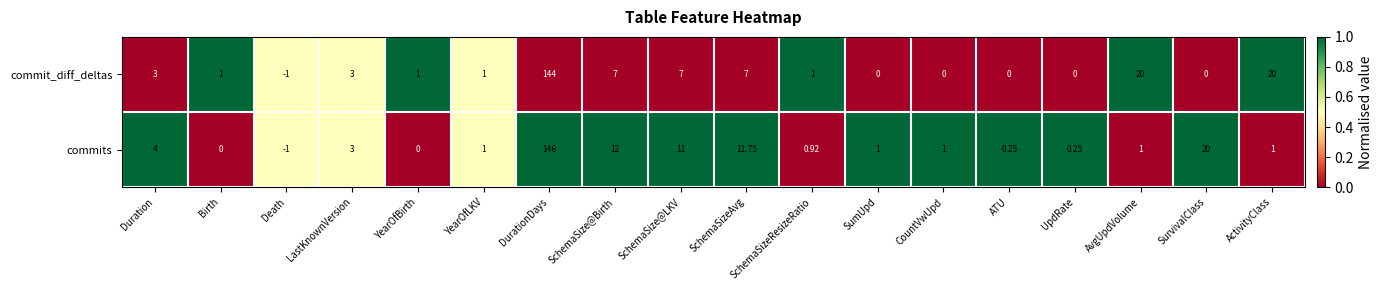

Where does the commit_diff_deltas series first go above 1?

Duration